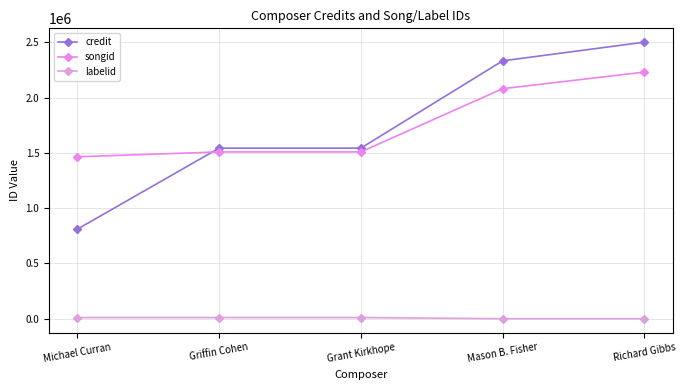

What is the approximate value of songid at Grant Kirkhope?

1508619